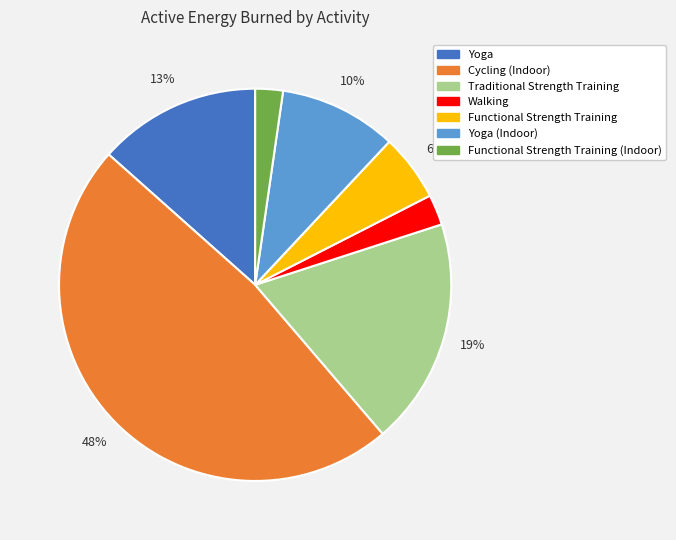

Does any single category account for the majority?

No